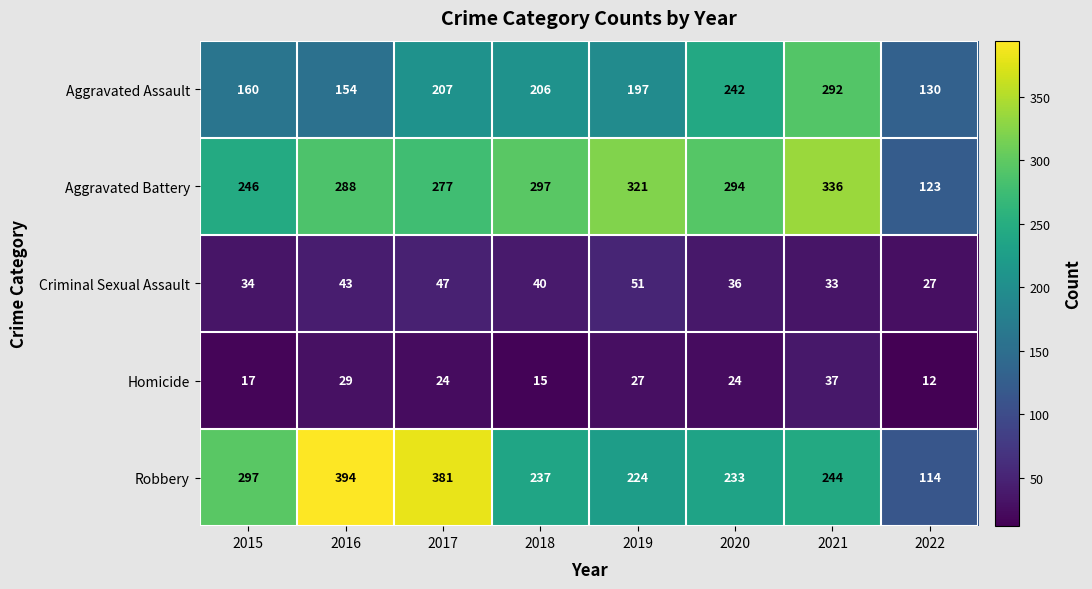

True or false: Criminal Sexual Assault has a value of 14 at 2018.

False